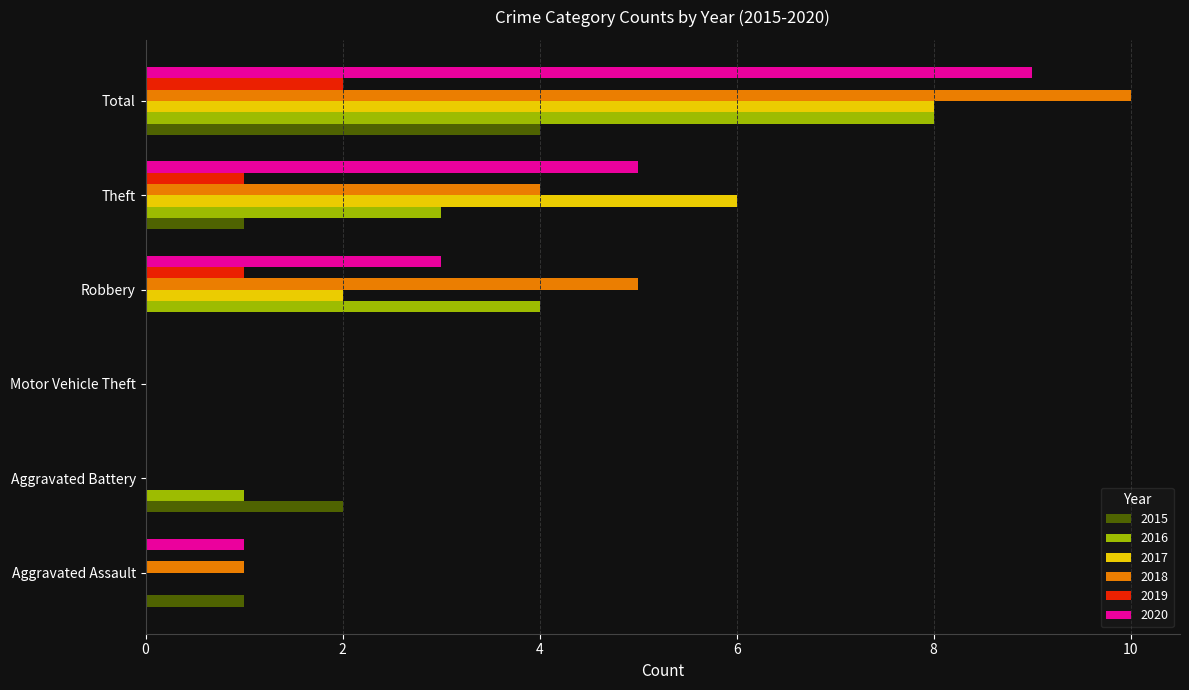

Between Motor Vehicle Theft and Total, which series saw the biggest shift?

2018